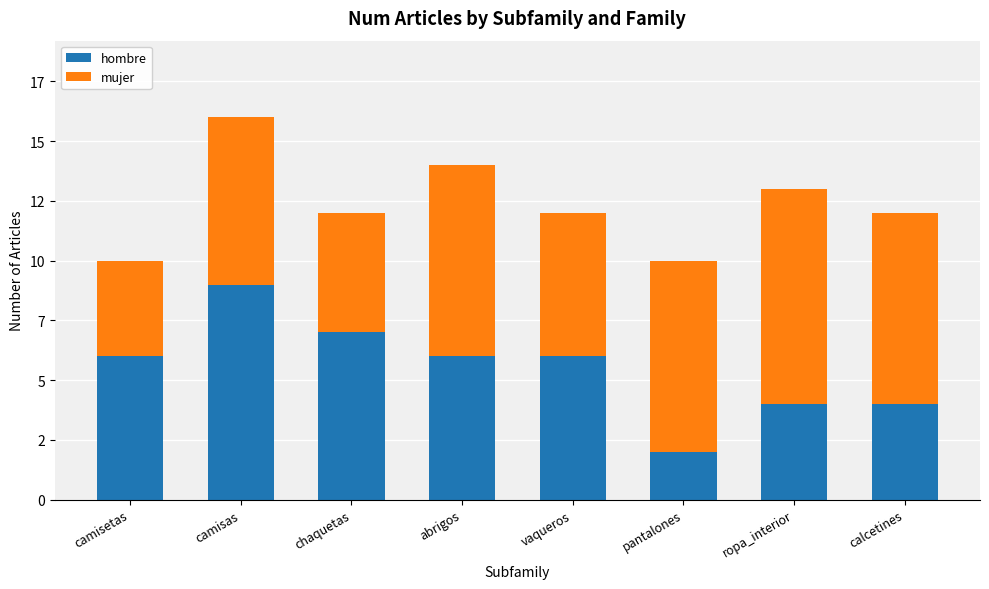

What value does the mujer series have at pantalones?

8